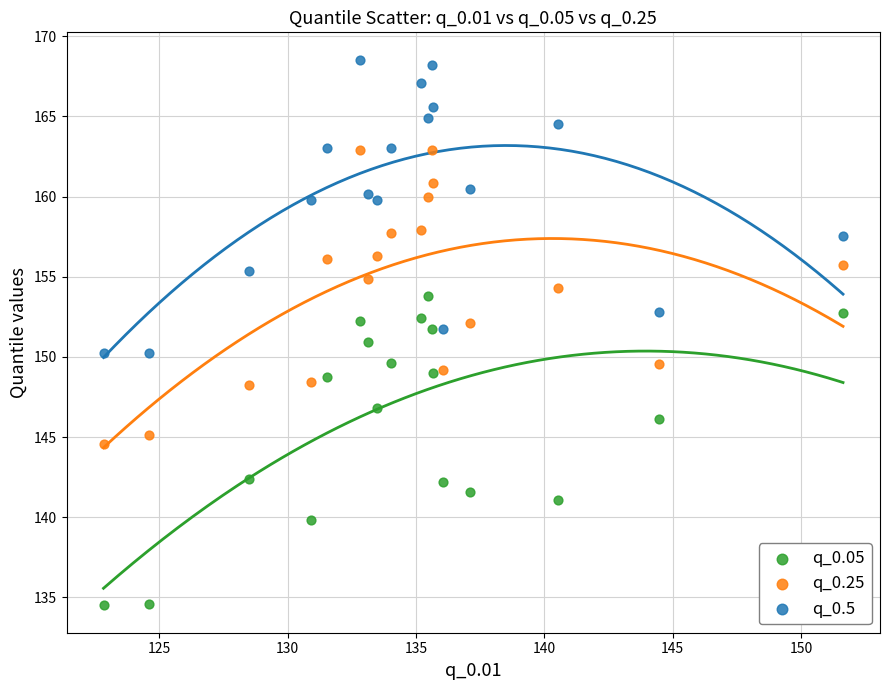

What is the X range (max minus min) for the scatter plot?

28.8